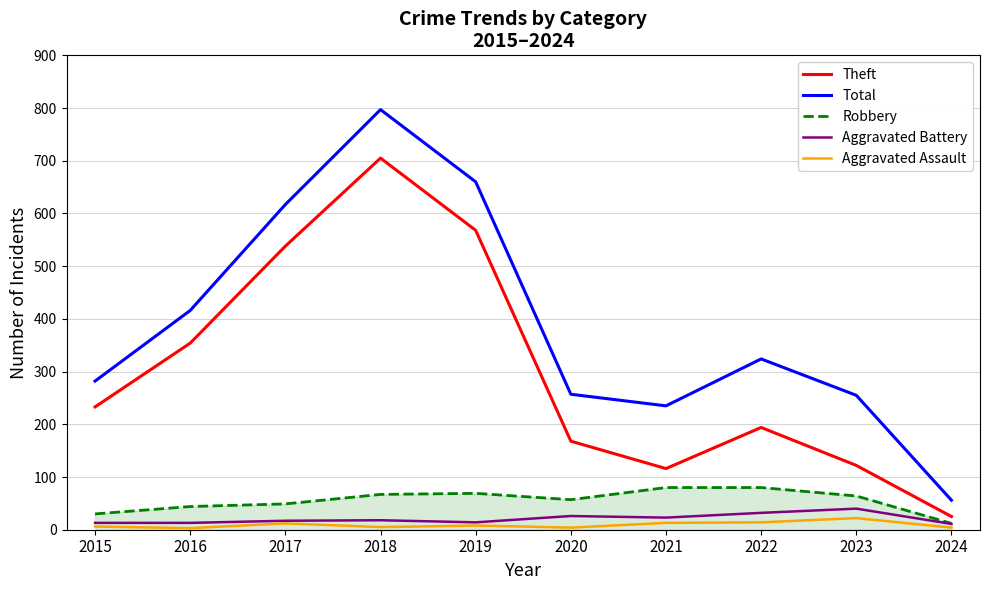

Which series has the largest range (max minus min)?

Total